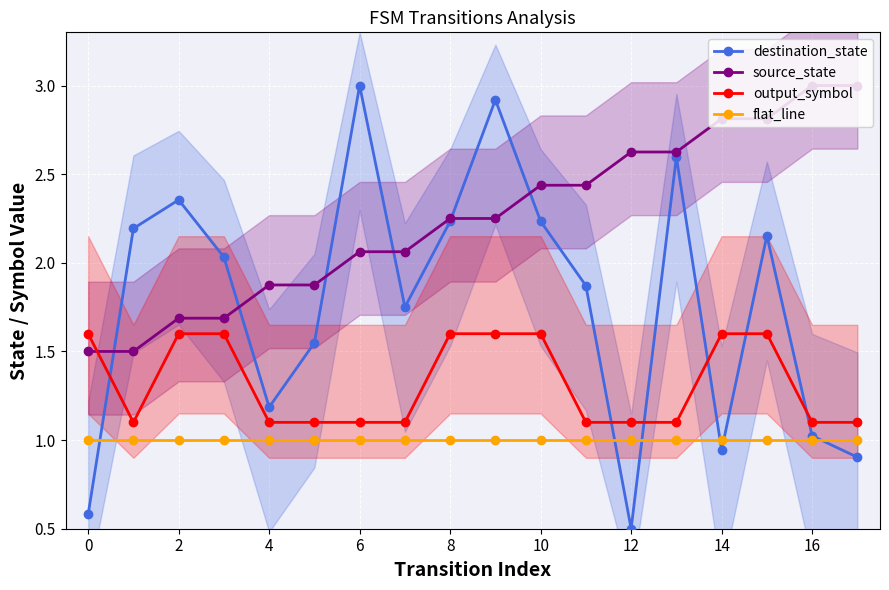

The value of flat_line at 12 is 0.4. True or false?

False